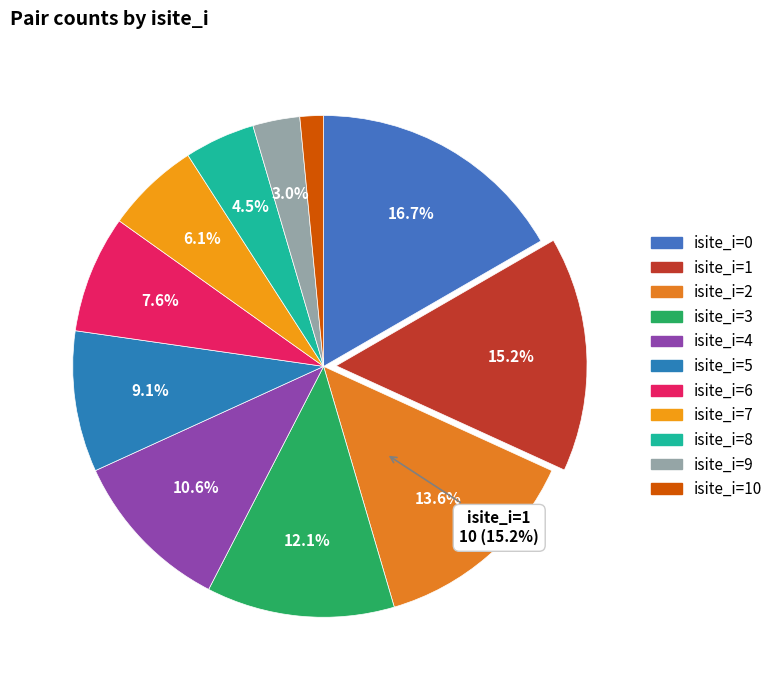

Is there a majority slice in this chart?

No